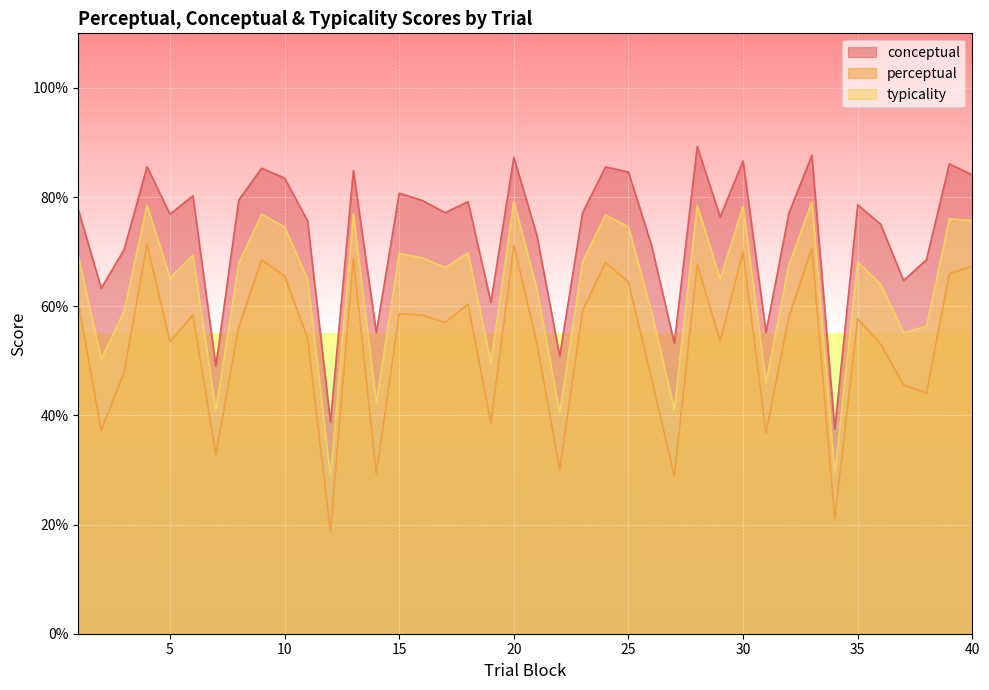

List the labels in order of typicality value, largest first.

20, 33, 4, 28, 30, 9, 13, 24, 39, 40, 10, 25, 18, 15, 6, 1, 16, 23, 35, 8, 32, 17, 5, 29, 11, 36, 21, 3, 26, 38, 37, 2, 19, 31, 14, 27, 7, 22, 34, 12